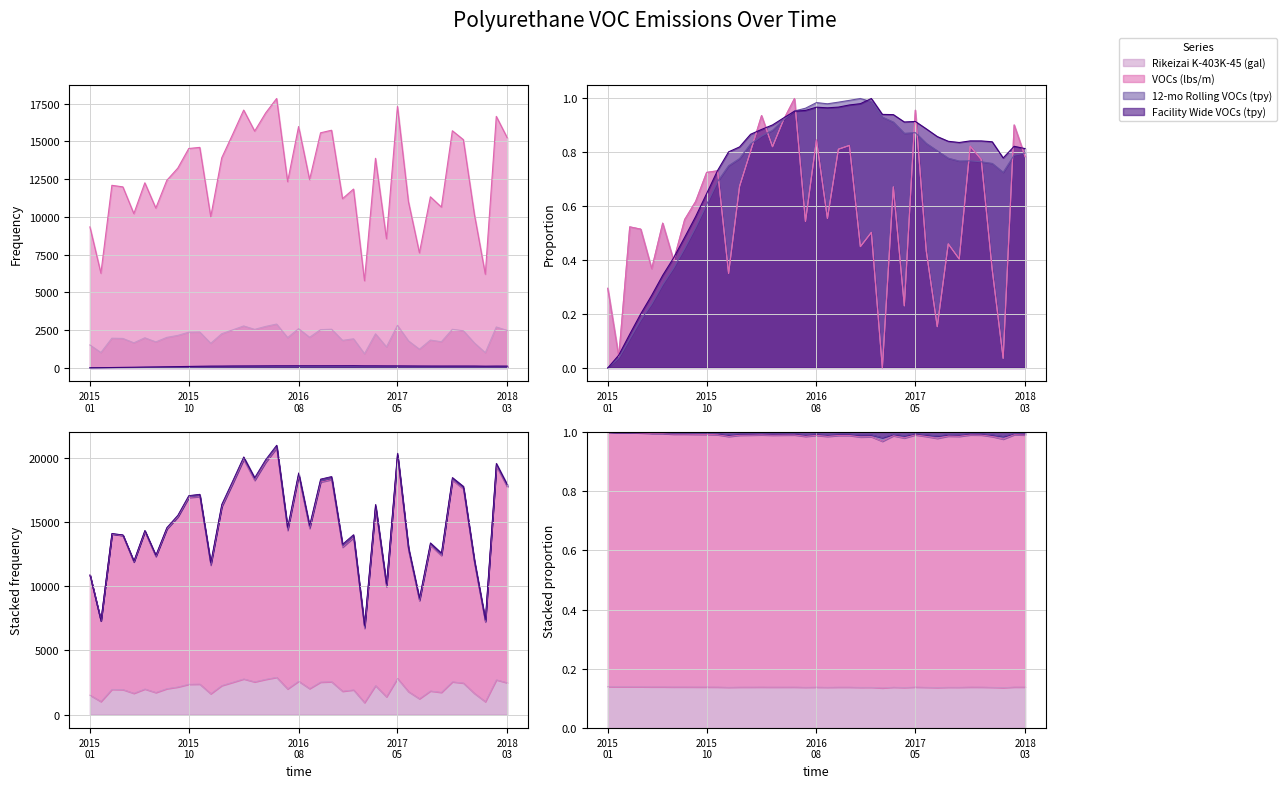

What is the difference between the 12-mo Rolling VOCs (tpy) values at 2016-12 and 2015-05?

65.1